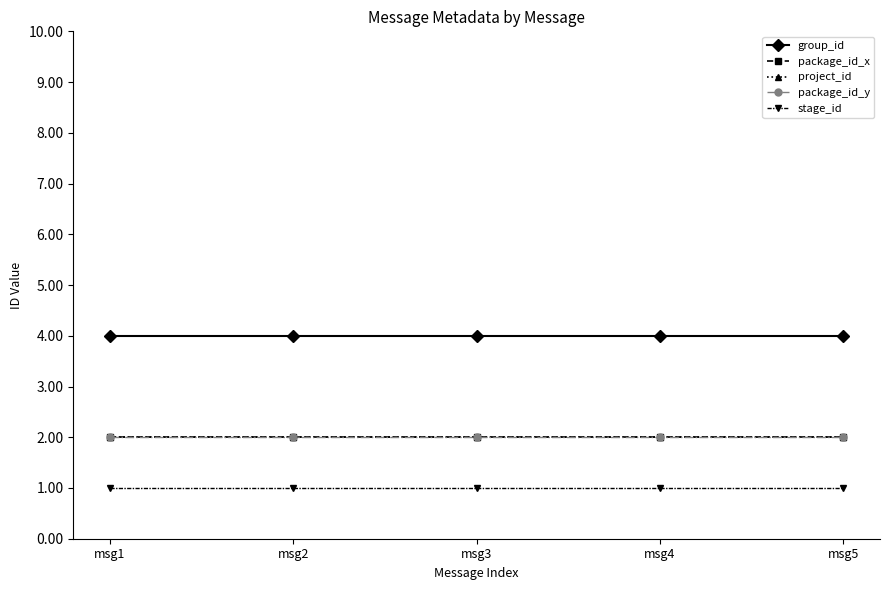

At which label is package_id_x closest to 2?

msg1